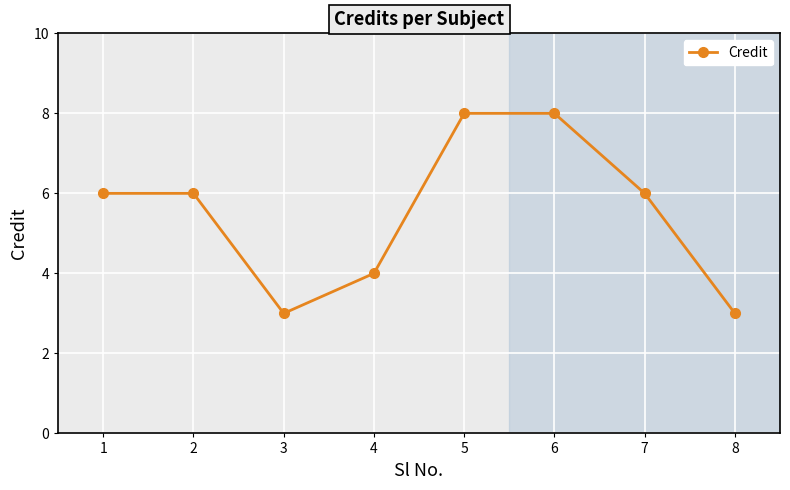

Reading left to right, extract all data points from this chart.

1=6	2=6	3=3	4=4	5=8	6=8	7=6	8=3